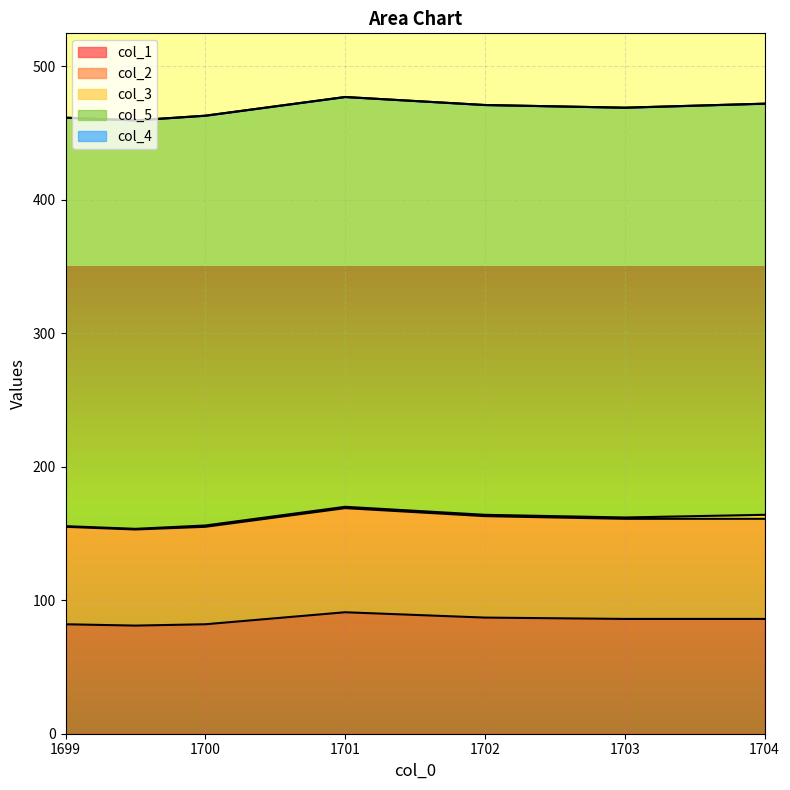

The col_2 series shows 32.7 at 1702.0. True or false?

False